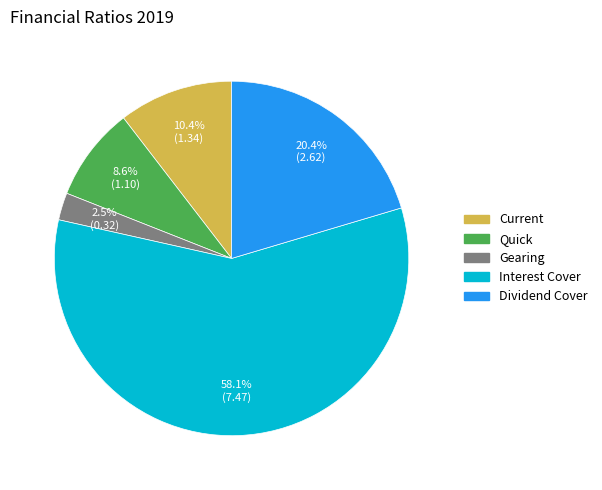

What is the total percentage of Quick and Current?

19.0%